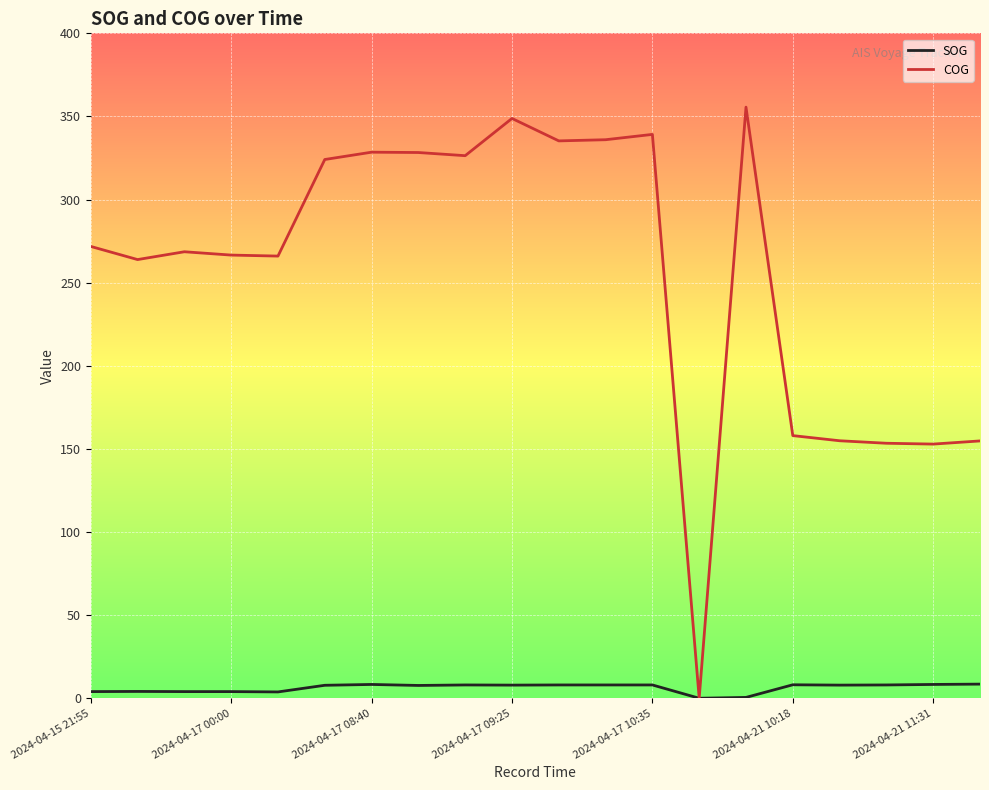

In COG, how many points are higher than both neighbors (excluding endpoints)?

5